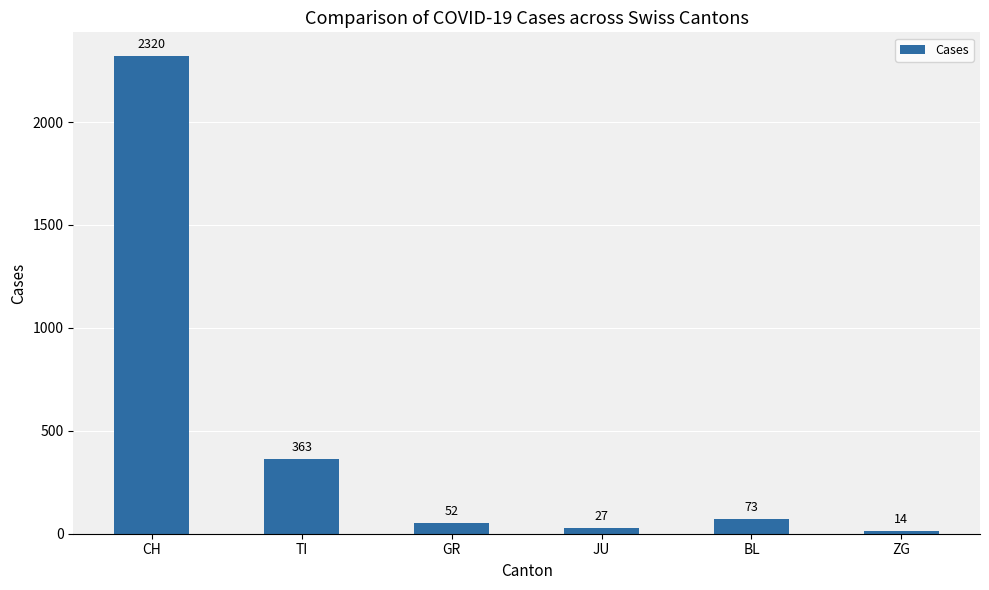

The chart shows a value of 52 at GR. True or false?

True